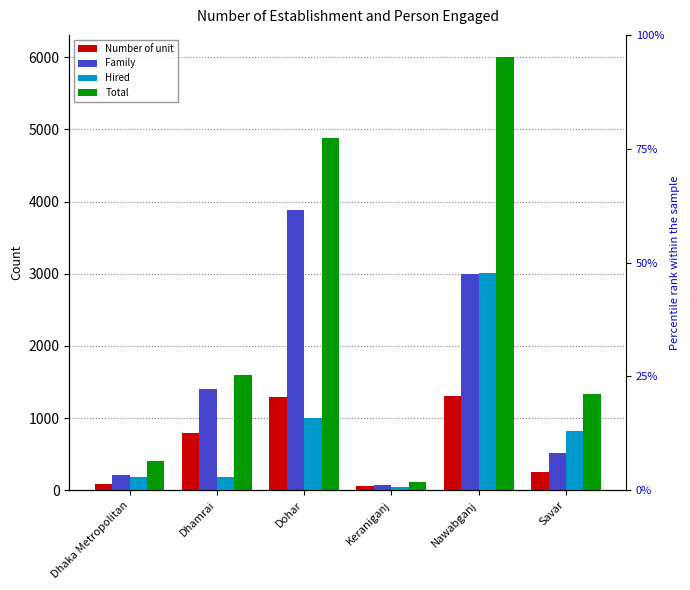

Rank the series by their maximum value, from lowest to highest.

Number of unit, Hired, Family, Total